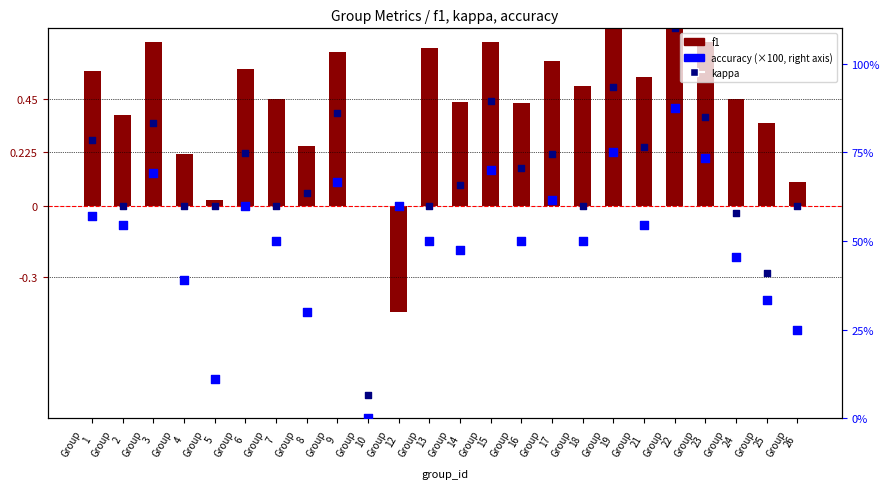

At how many categories does at least one series exceed 77?

1